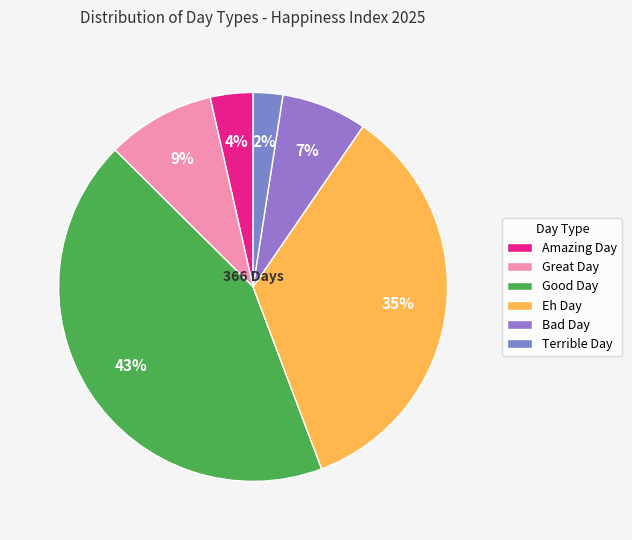

Is there any slice that represents more than half of the pie?

No